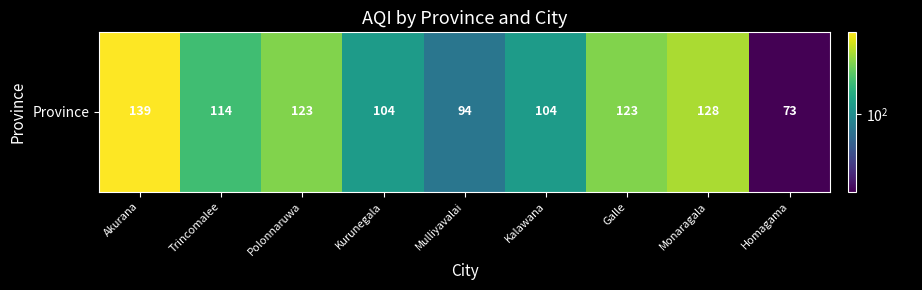

The value at Galle is 123. True or false?

True